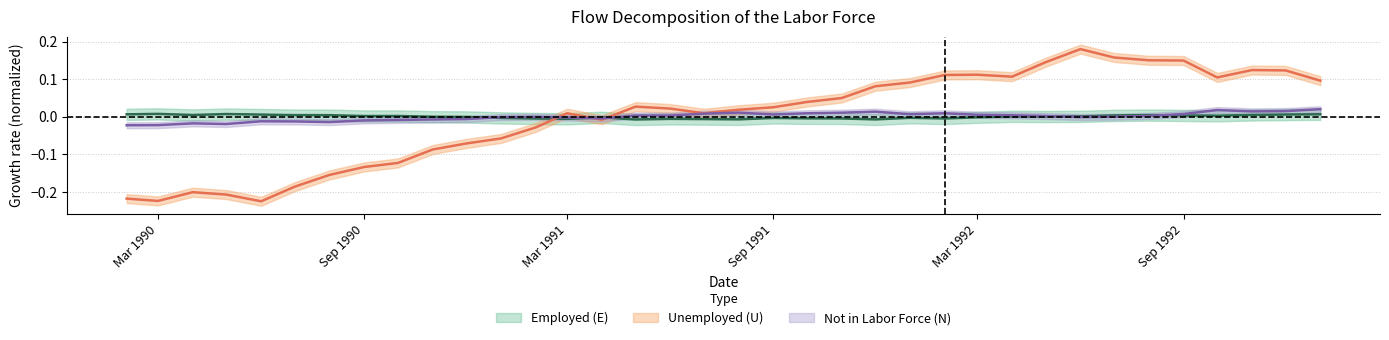

How many intersections are there between N and E?

5